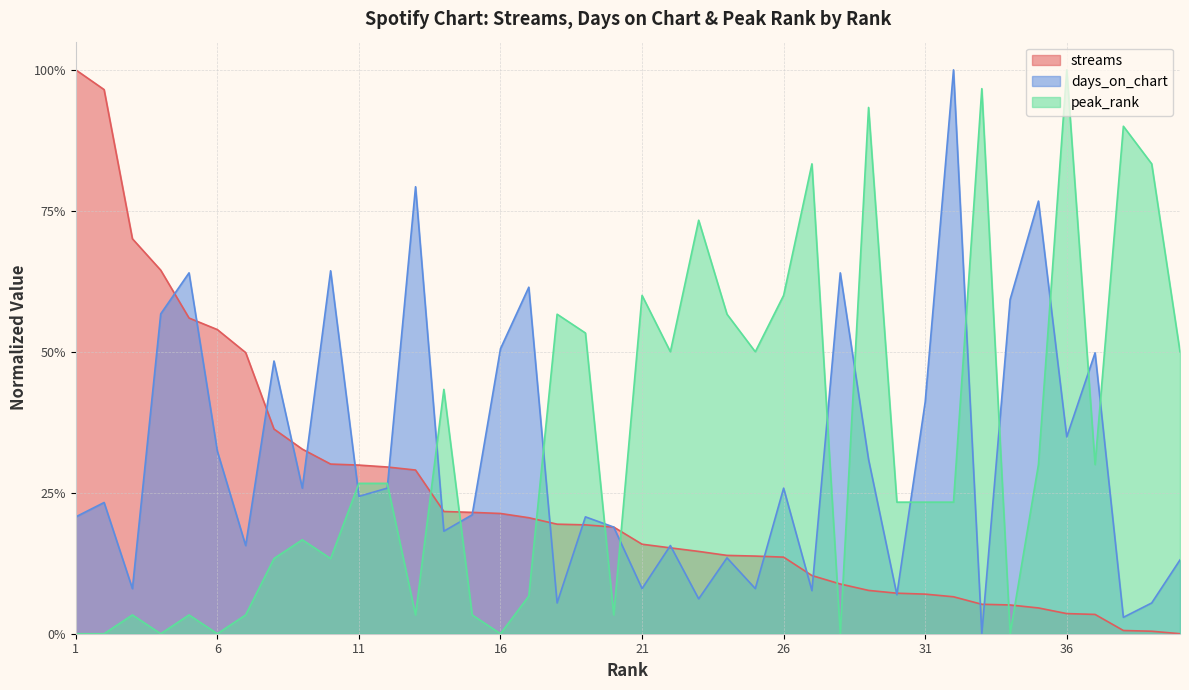

At which category is the sum across all series the highest?

36